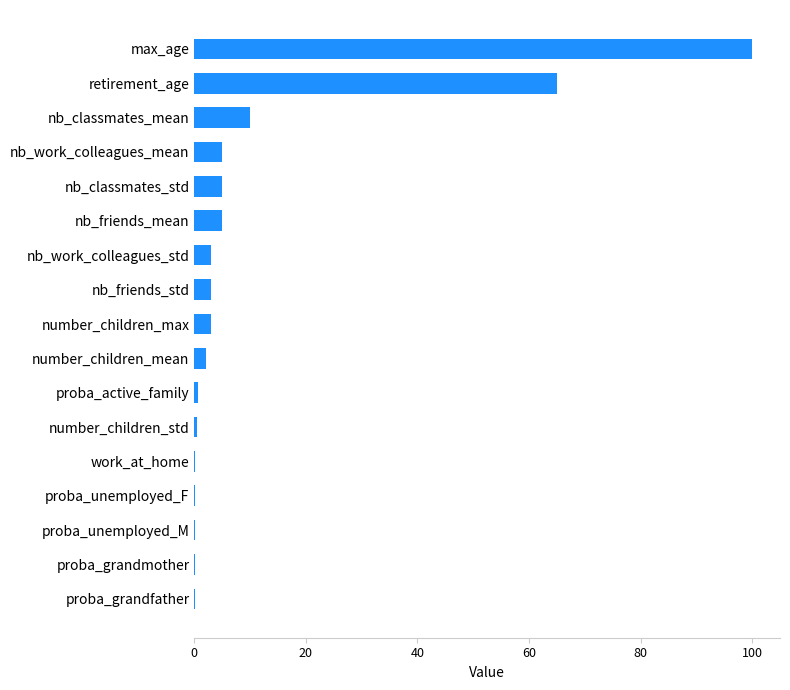

The chart shows a value of 3.0 at number_children_max. True or false?

True